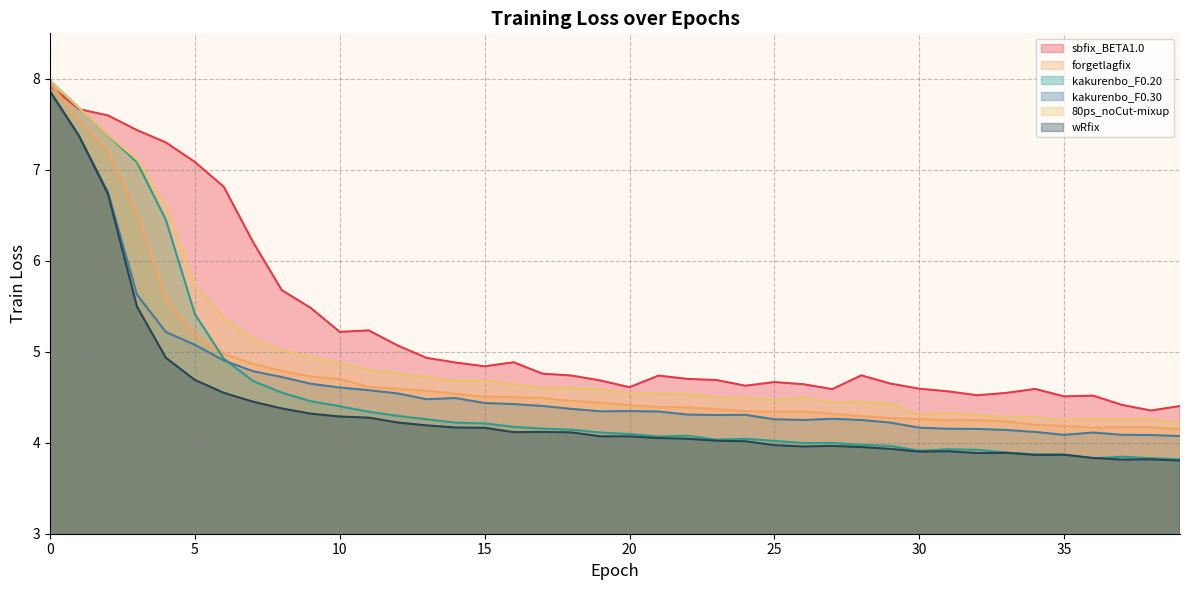

Does the chart have visible grid lines?

Yes